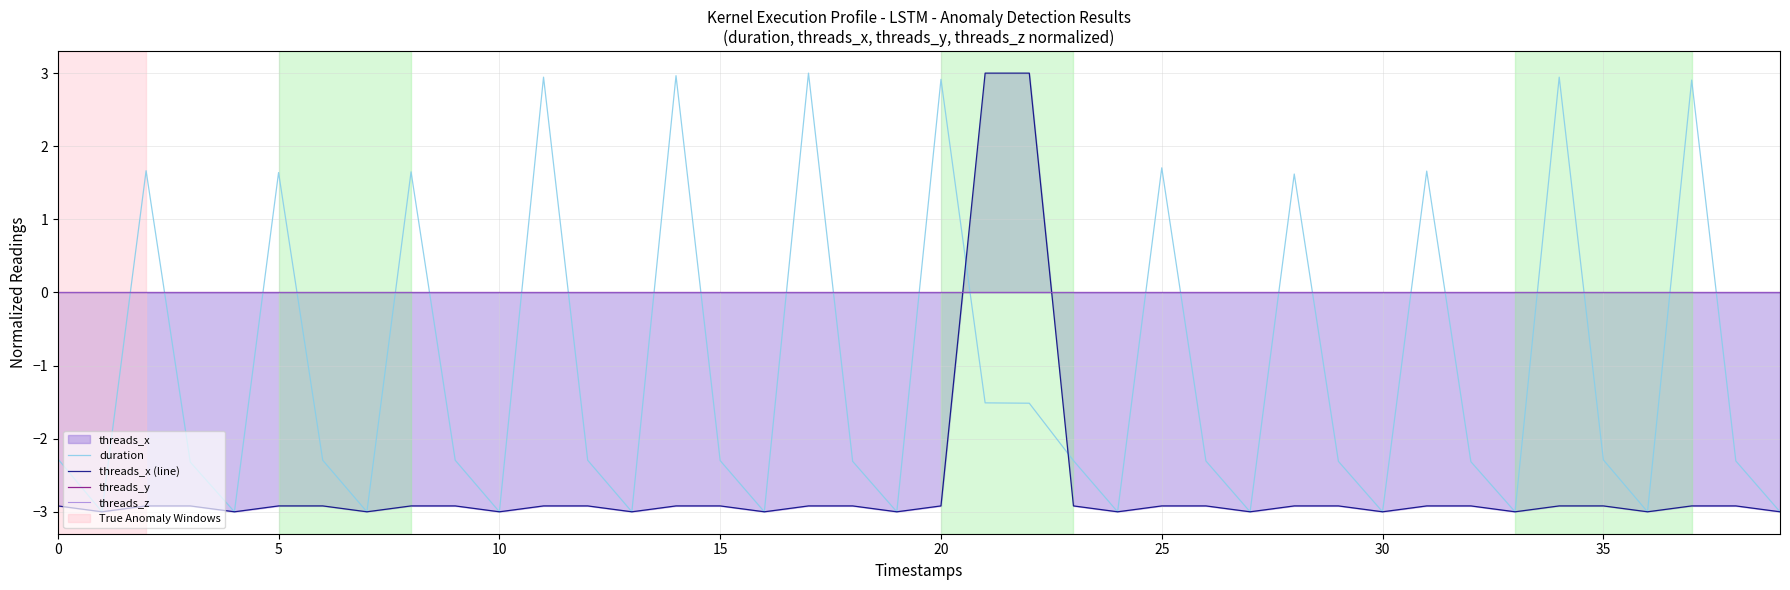

The duration series shows 1.6 at 5. True or false?

True